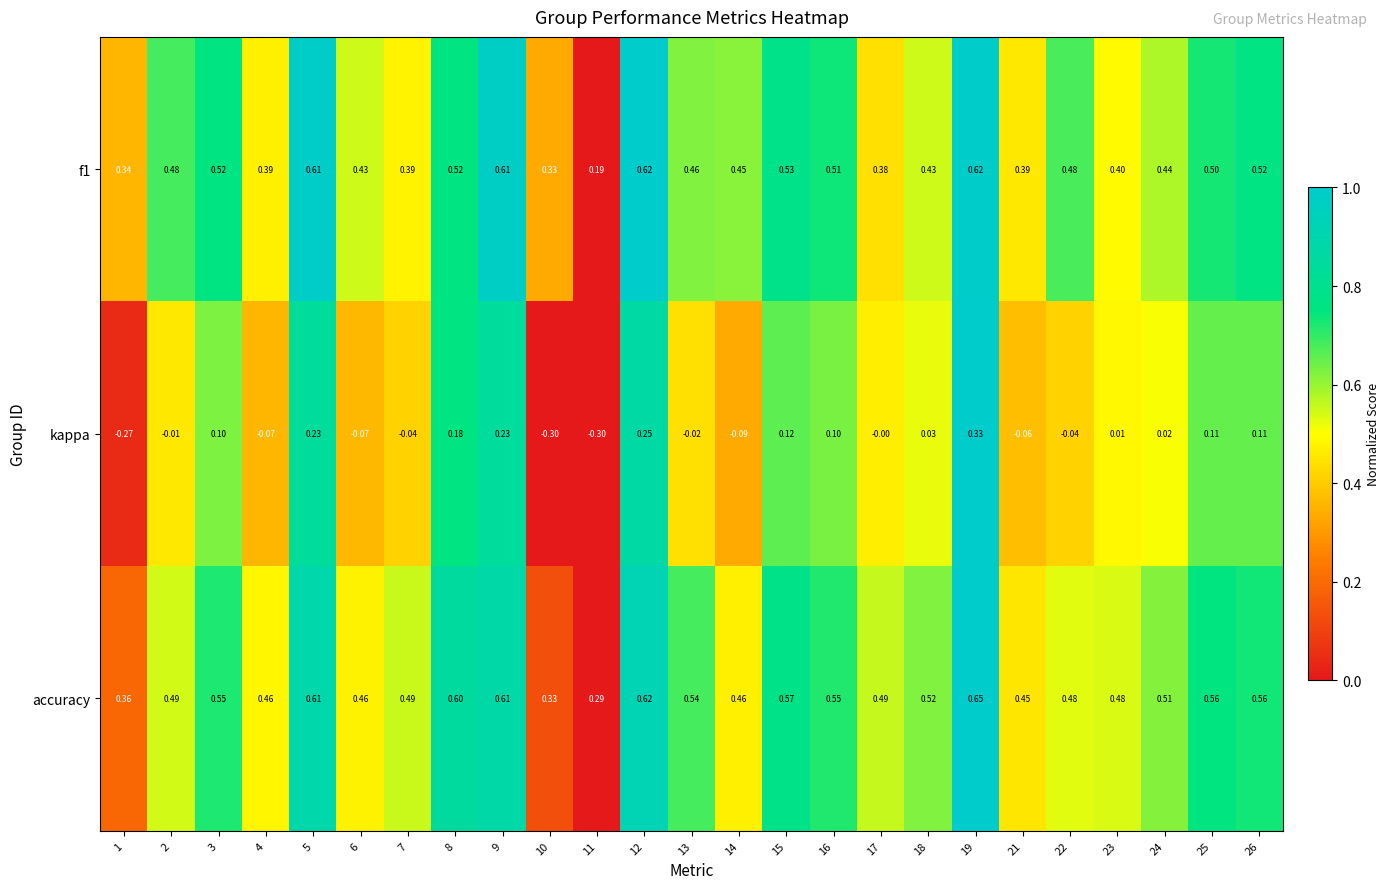

Which series changed the most between 3 and 4?

kappa